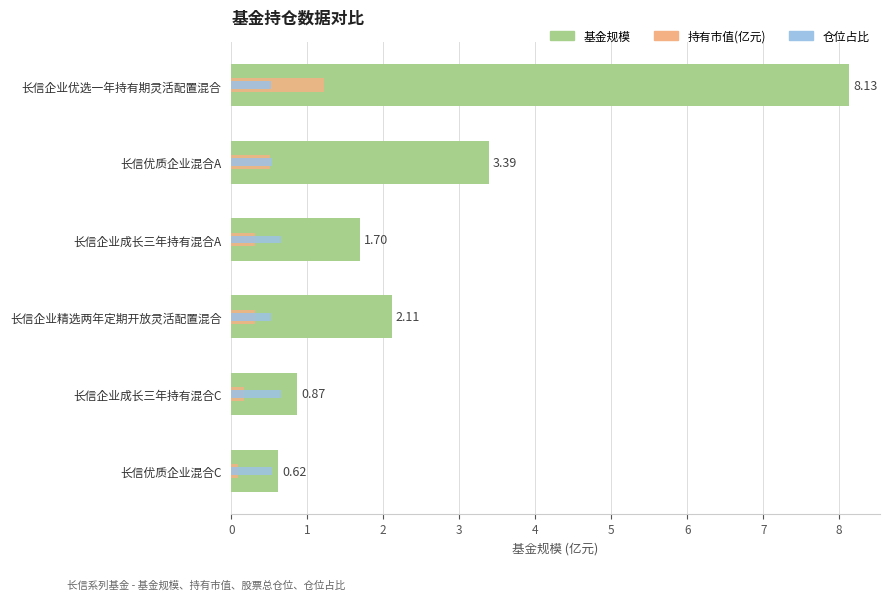

Reading left to right, extract all data points from this chart.

基金规模: 8.1	3.4	1.7	2.1	0.9	0.6
持有市值(亿元): 1.2	0.5	0.3	0.3	0.2	0.1
仓位占比: 0.5	0.5	0.7	0.5	0.7	0.5